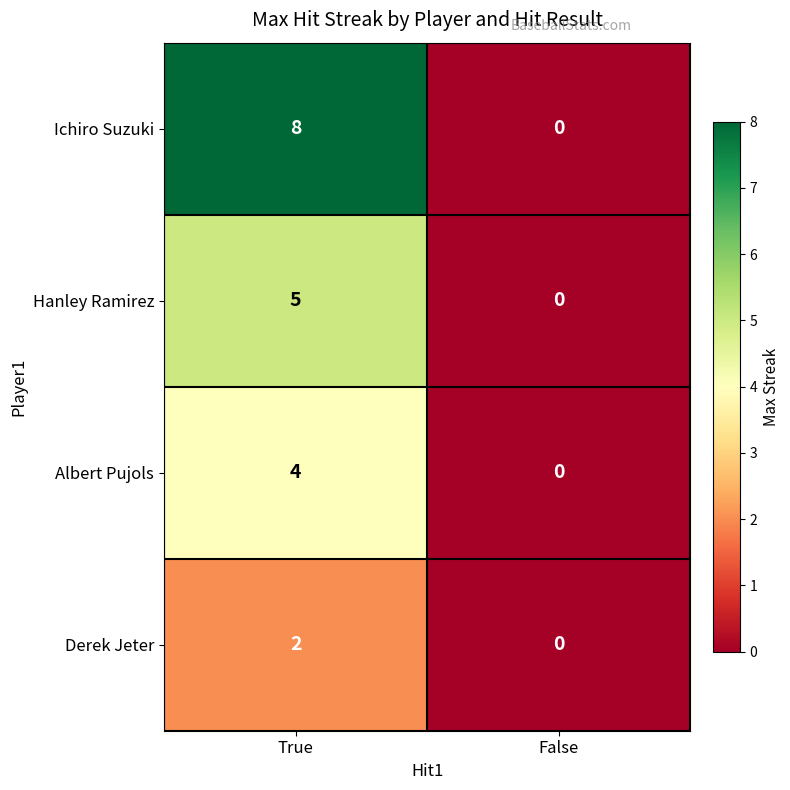

Count the number of categories in the chart.

2